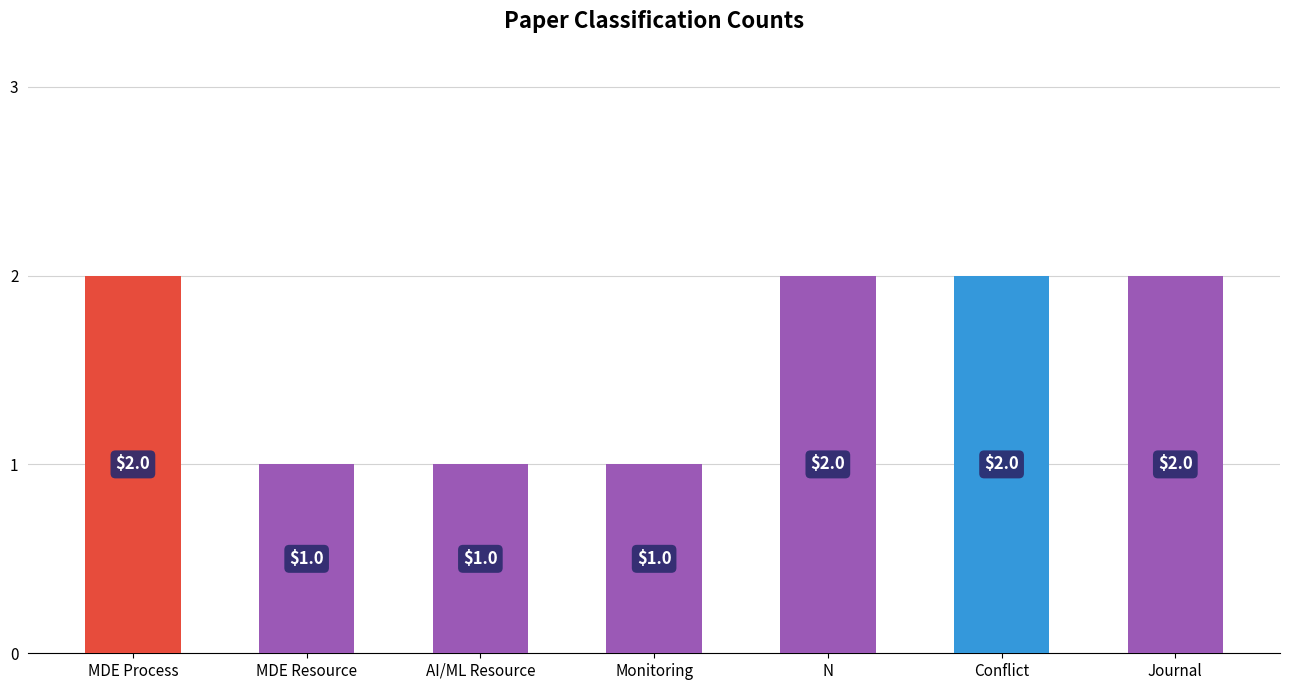

What is the smallest value displayed?

1